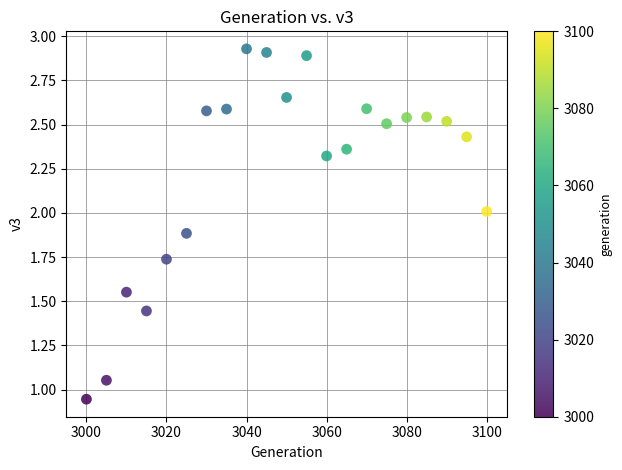

What is the range of Y values (max minus min)?

2.0